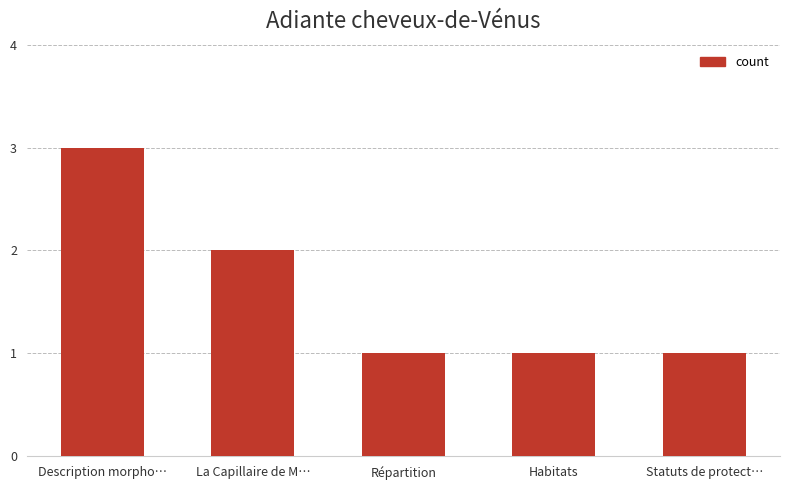

At which category does the chart reach its peak across all series?

Description morpho…